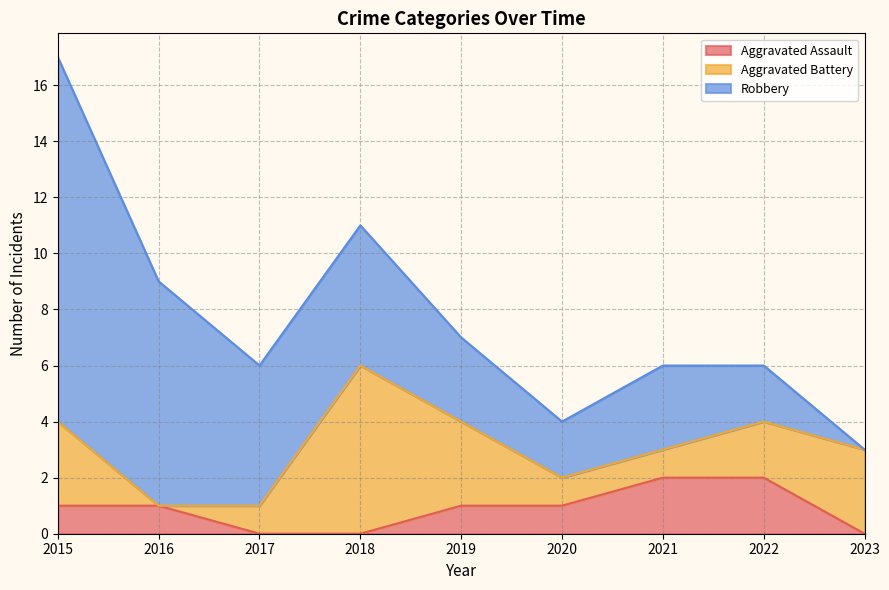

Reading left to right, transcribe all the data shown in this chart.

Aggravated Assault: 1	1	0	0	1	1	2	2	0
Aggravated Battery: 3	0	1	6	3	1	1	2	3
Robbery: 13	8	5	5	3	2	3	2	0